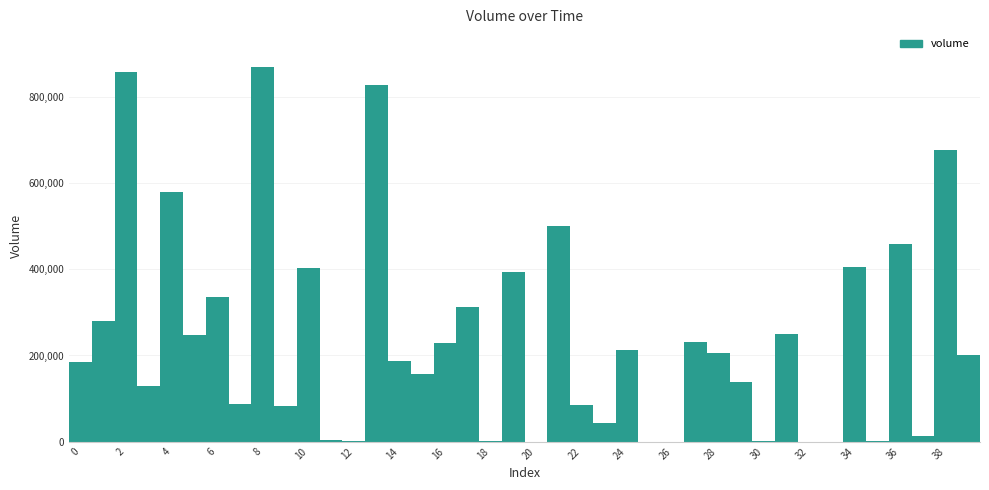

What is the sum of all values?

9597846.6